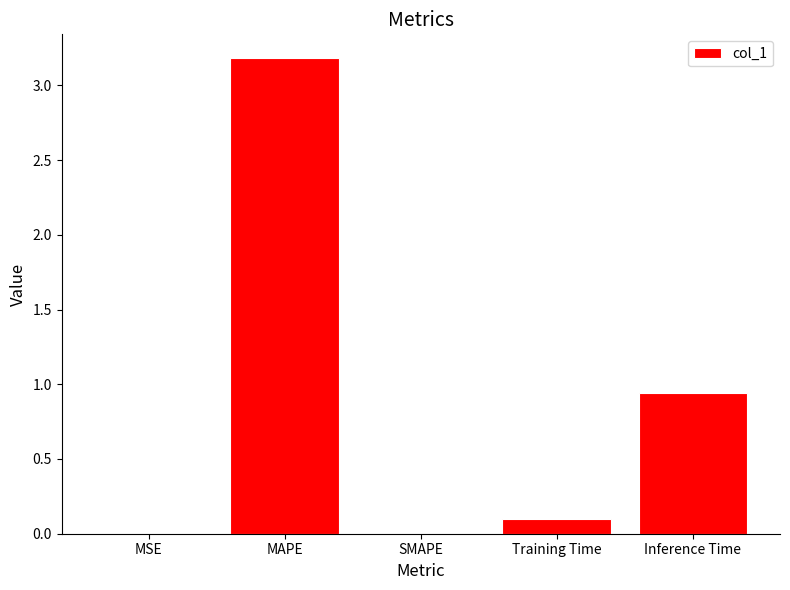

At which label is the value closest to 1?

Inference Time